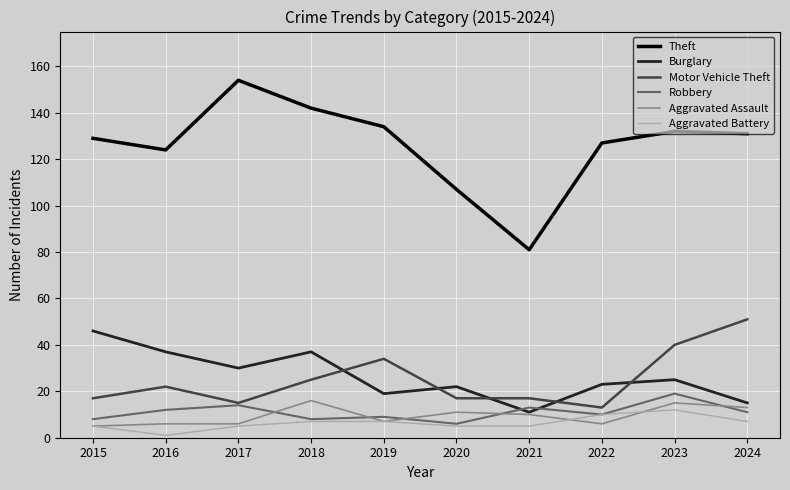

The Motor Vehicle Theft series shows 40 at 2023. True or false?

True